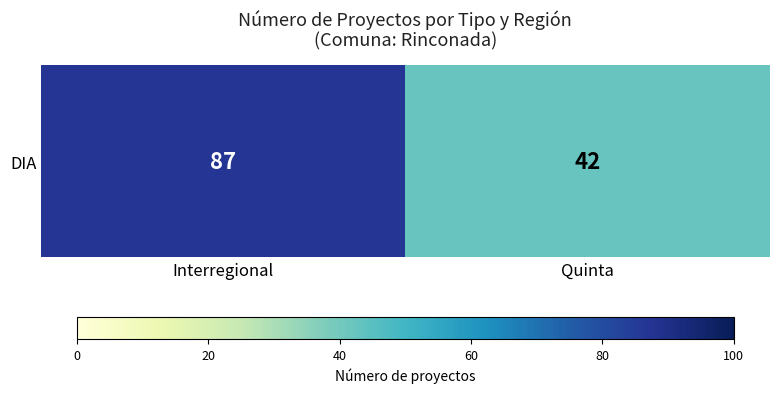

Count the values in the range 42 to 87.

2